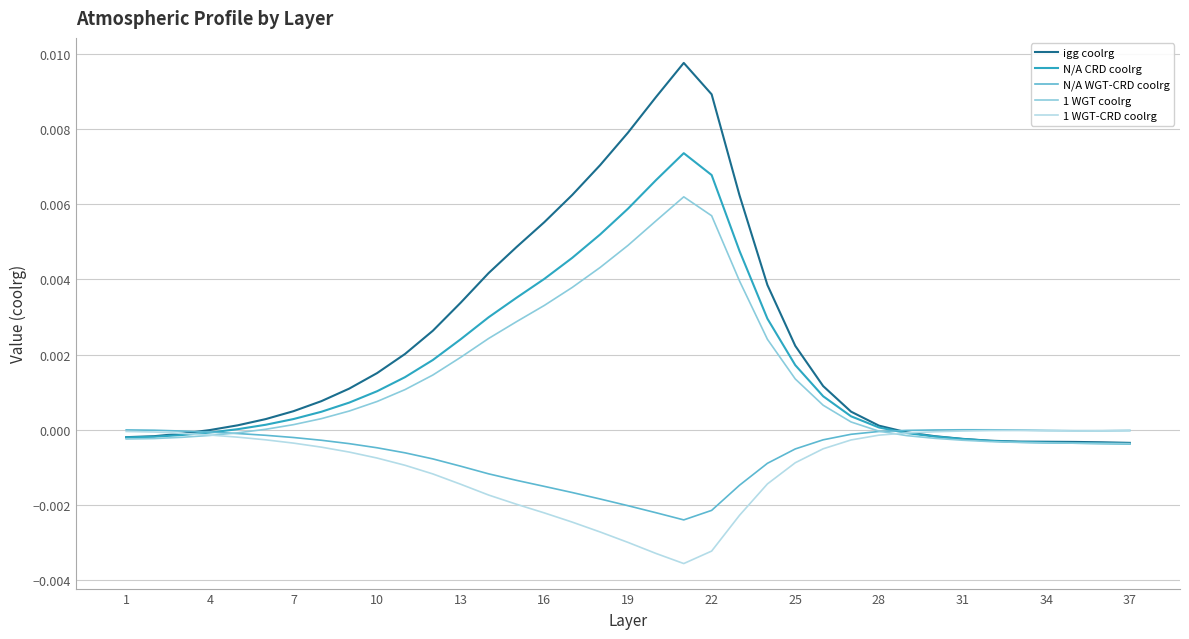

Which series has the largest total across all categories?

igg coolrg